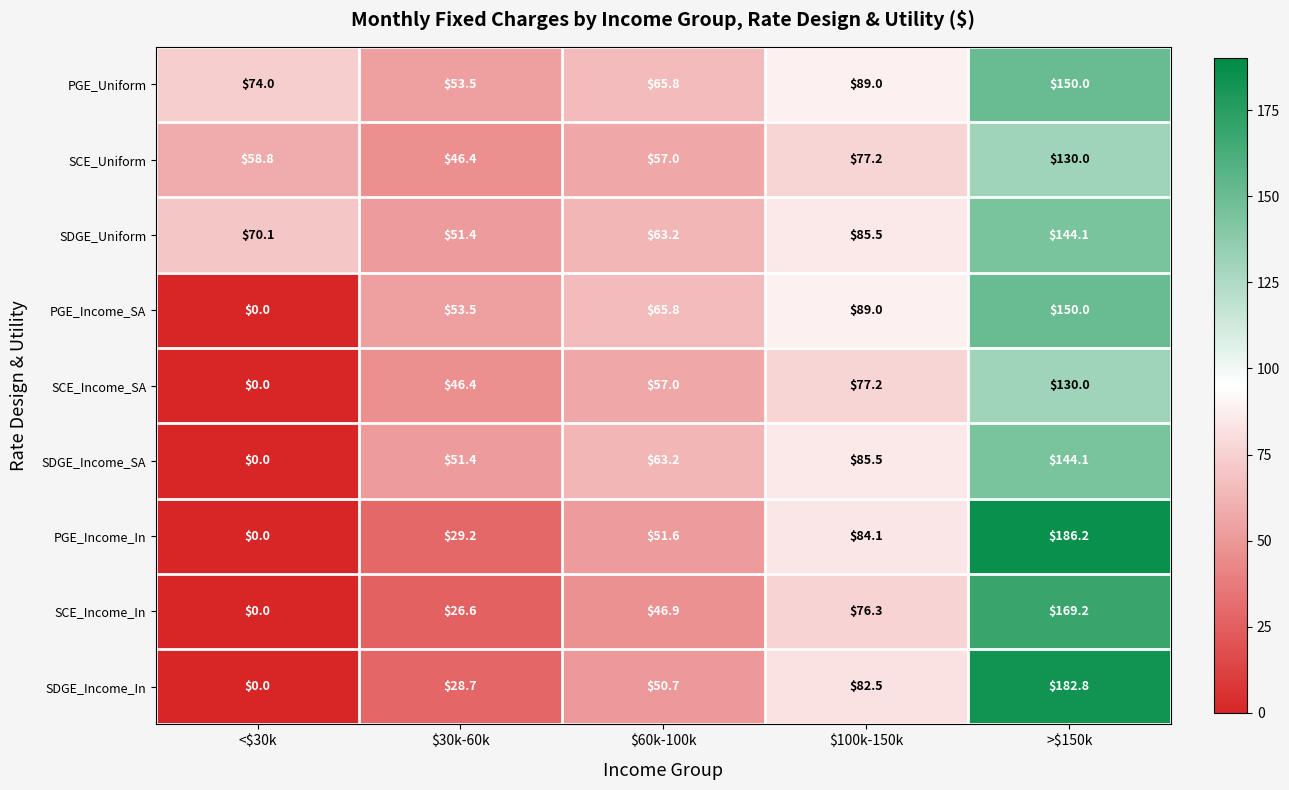

True or false: PGE_Income_SA has a value of 122.0 at $100k-150k.

False